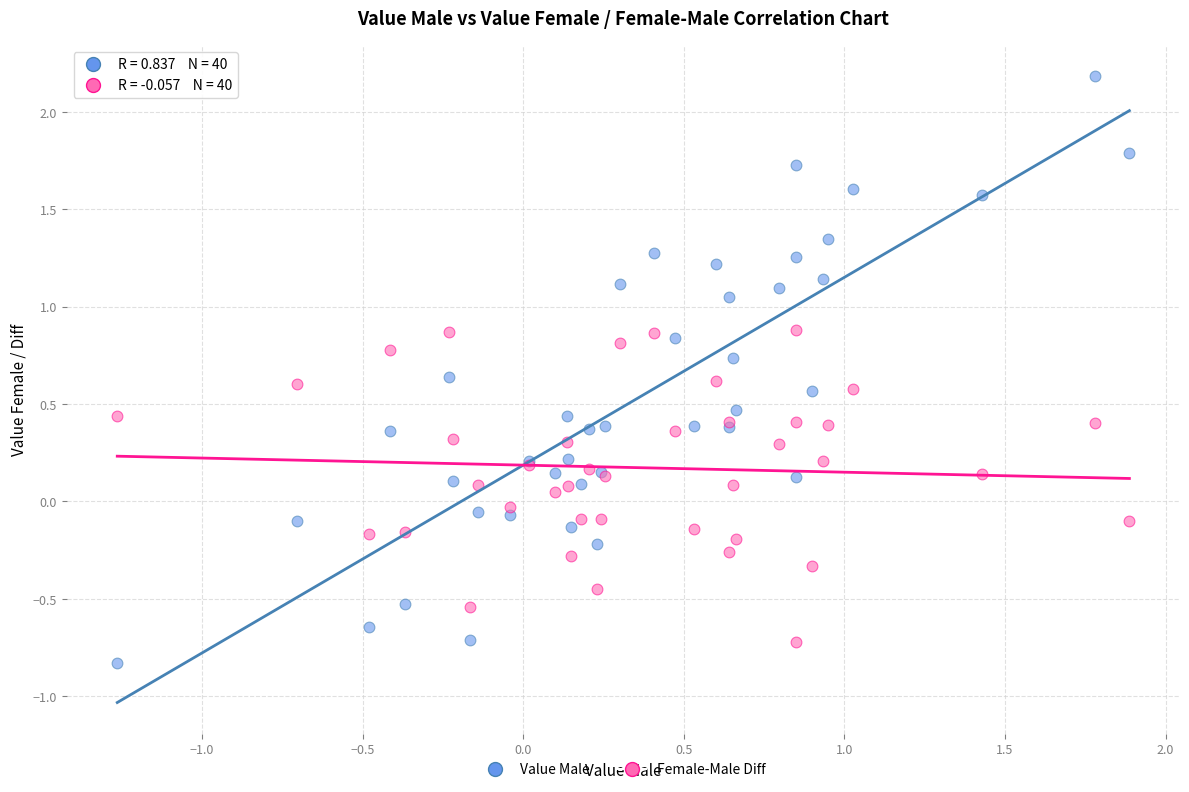

Which series has the widest spread of Y values?

Value Male